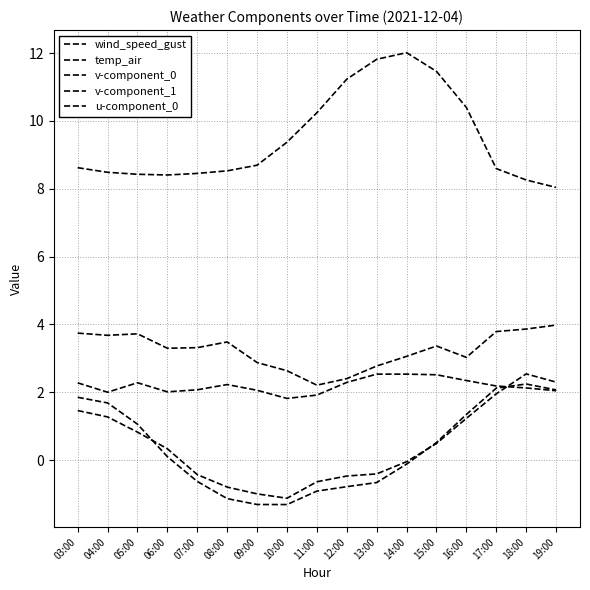

What is the average value of the temp_air series?

9.5